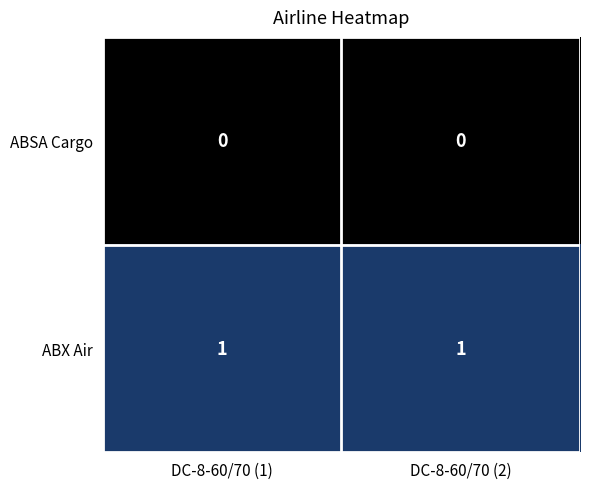

At DC-8-60/70 (2), list the series in order from smallest to largest.

ABSA Cargo, ABX Air